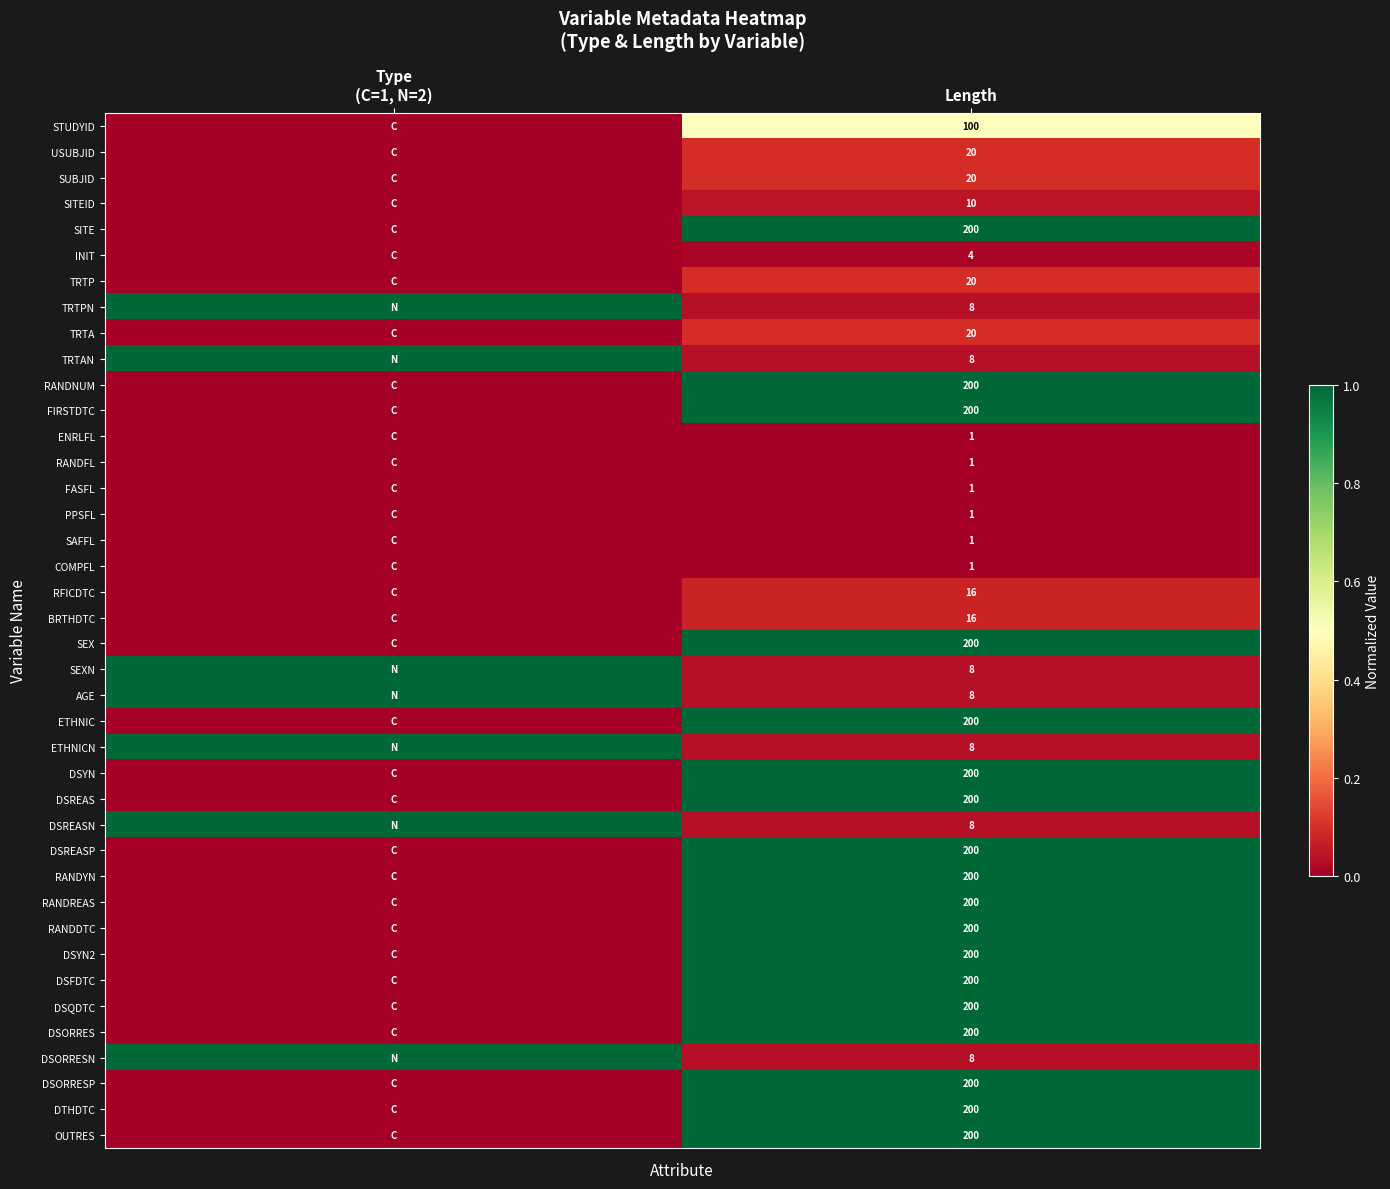

How many series are shown in this chart?

40